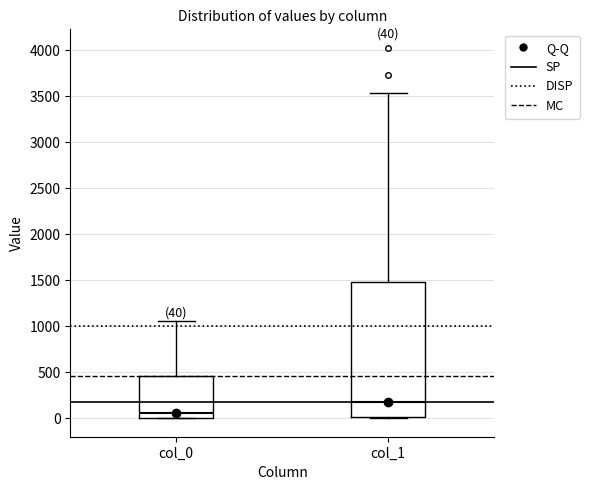

Which box has the highest median line?

col_1